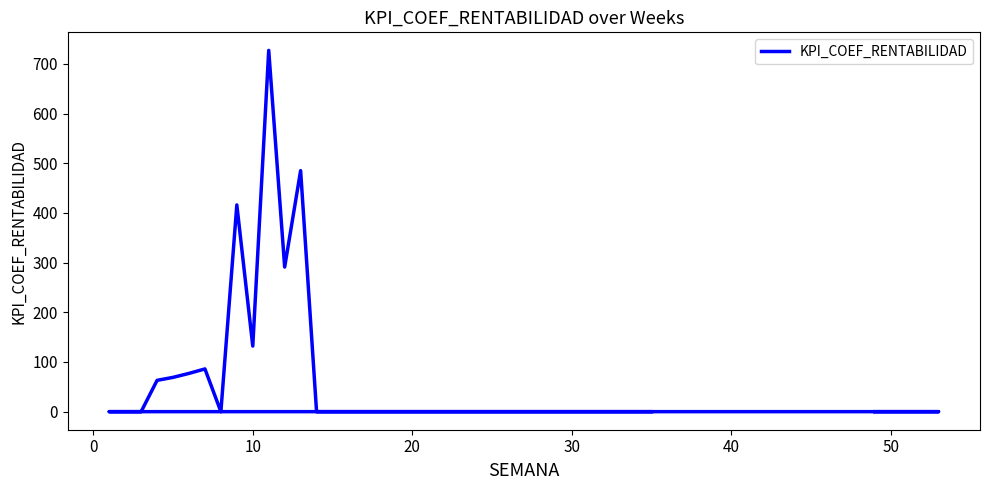

What is the average value?

59